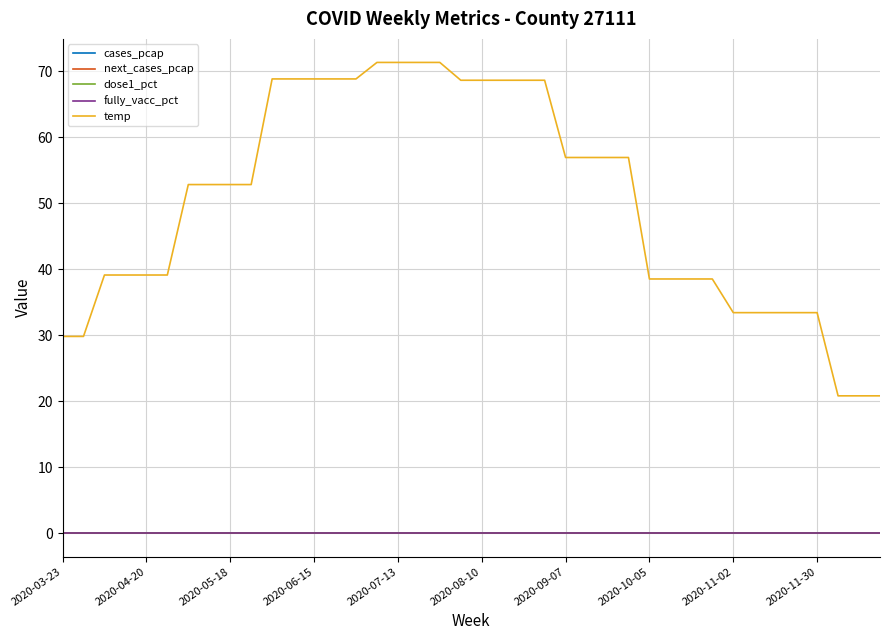

Does the chart have visible grid lines?

Yes